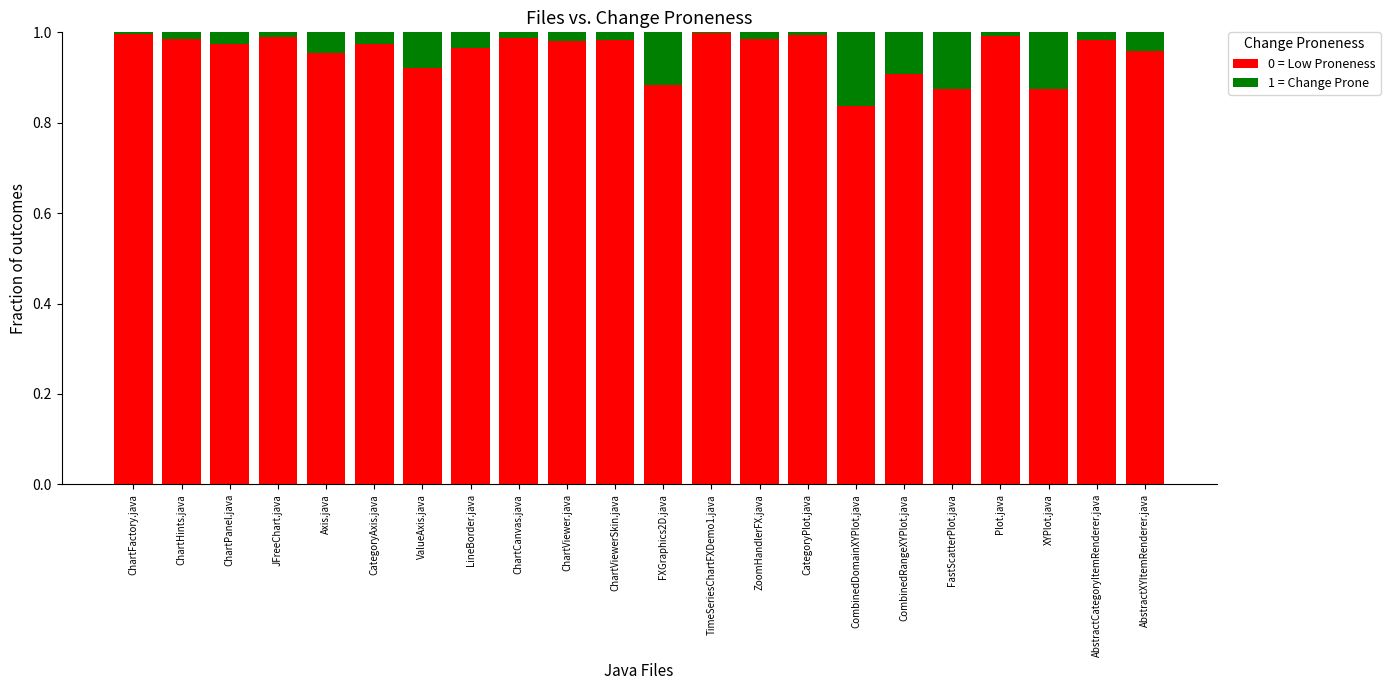

The 0 = Low Proneness series shows 0.9 at ValueAxis.java. True or false?

True